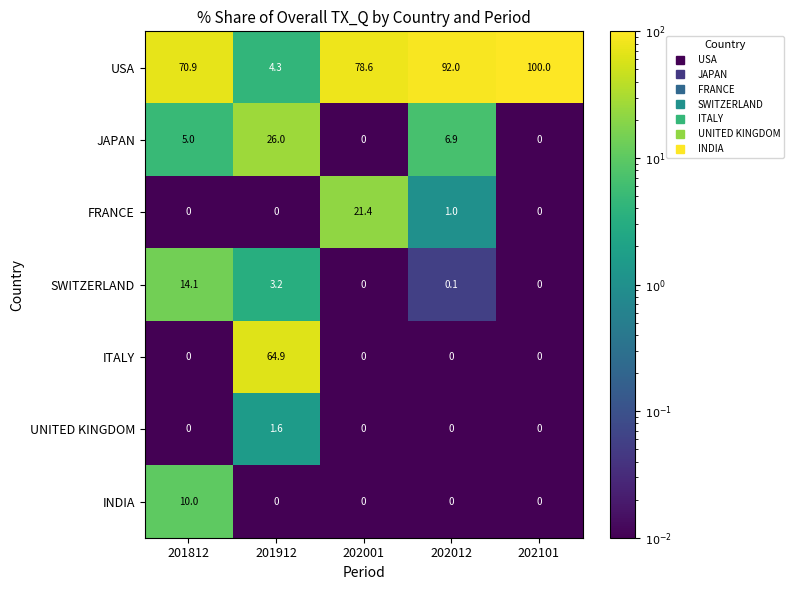

What is the greatest value displayed?

100.0